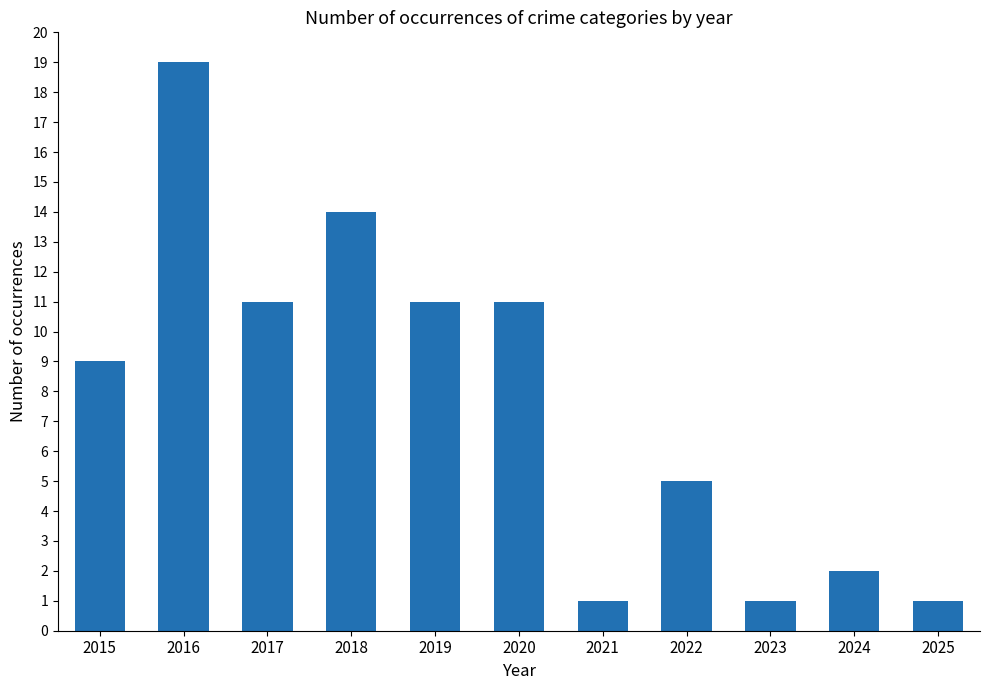

Between 2015 and 2018, which is larger?

2018